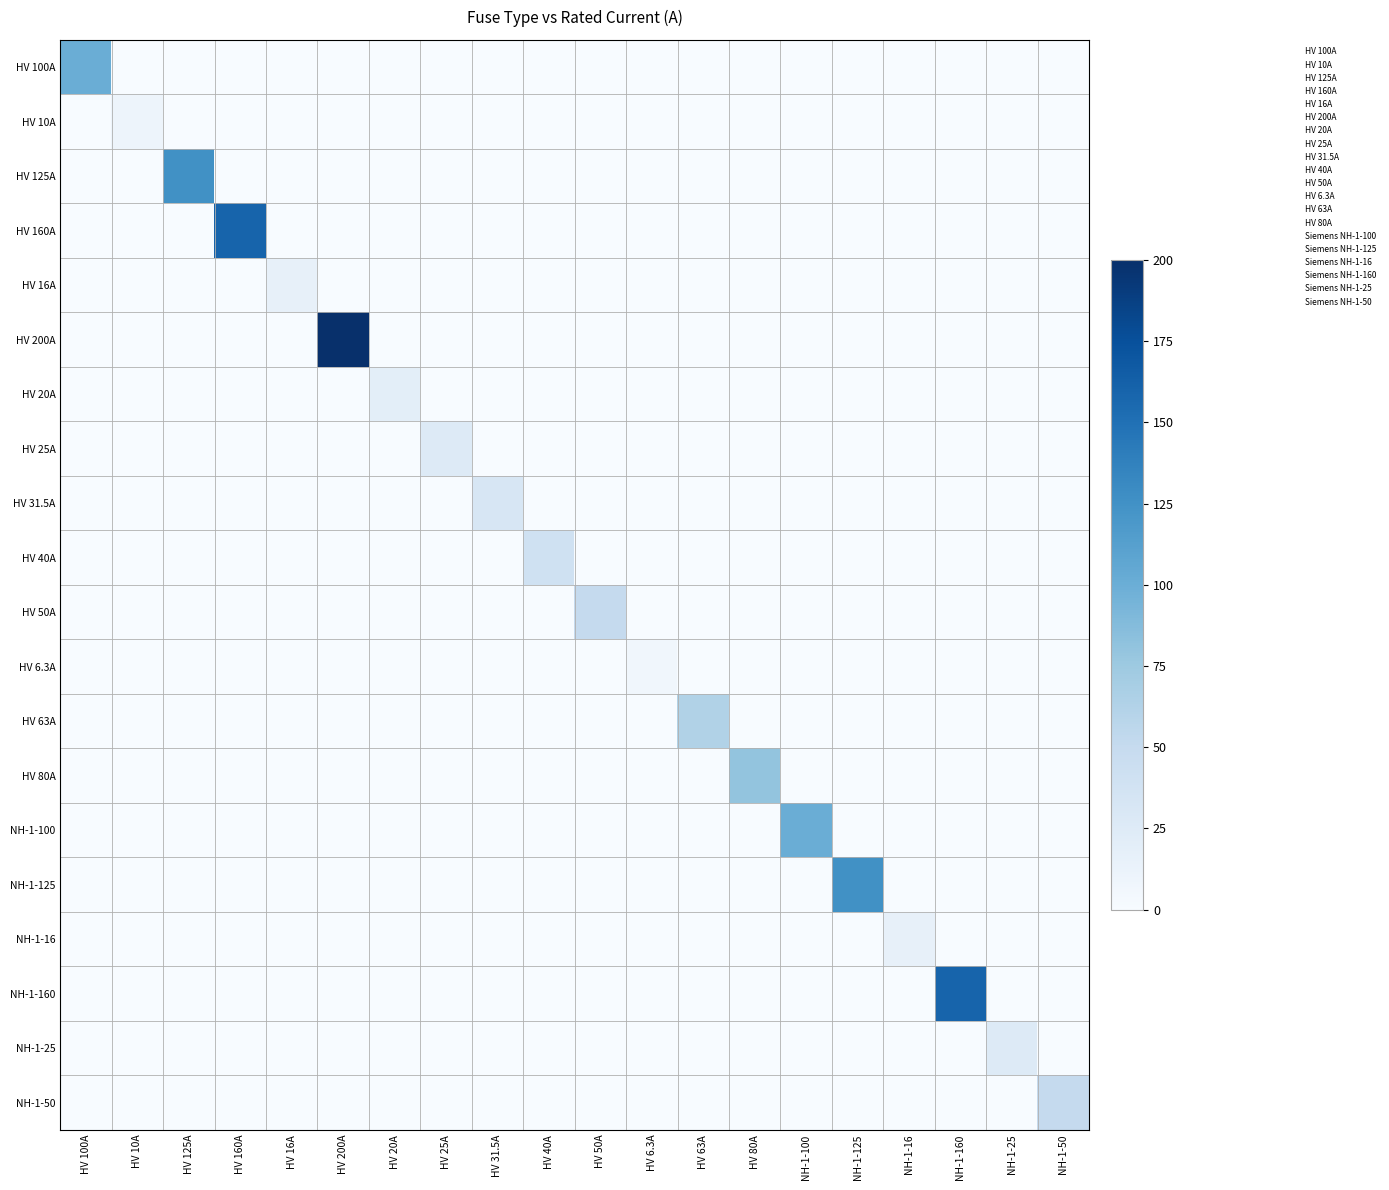

What is the spread (max minus min) of values at NH-1-100?

100.0